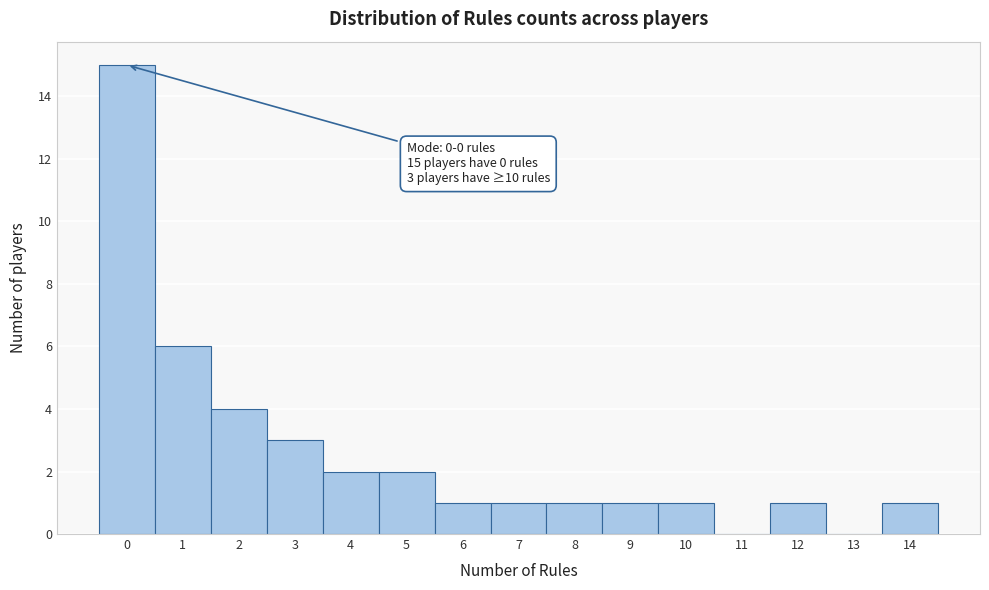

Over which range of the x-axis is the bar tallest?

-0.5 to 0.5